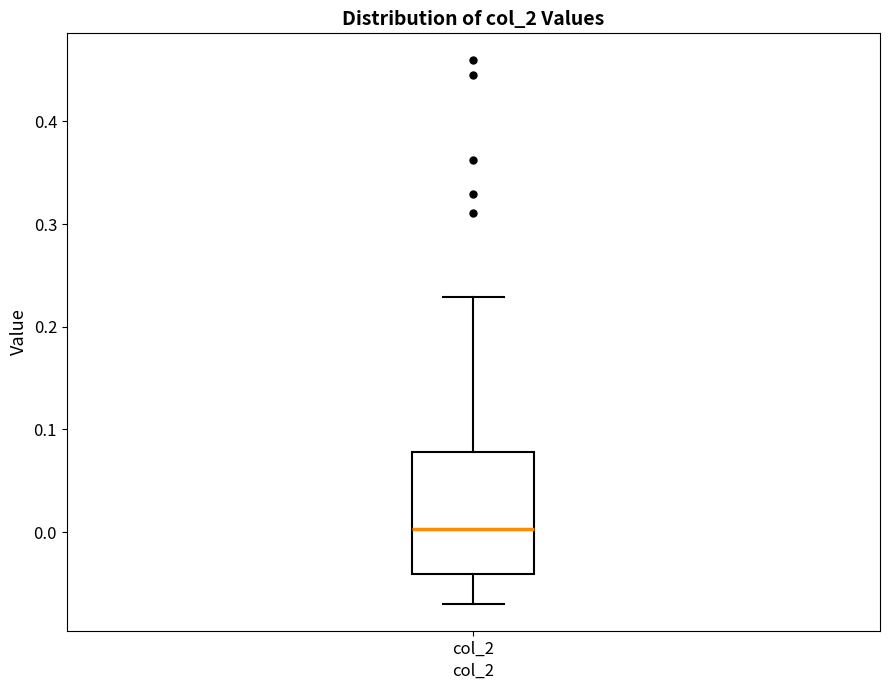

Where does the median line of the box for col_2 sit on the y-axis? The values are not printed on the chart, so give them approximately, as read against the axis.

0.00